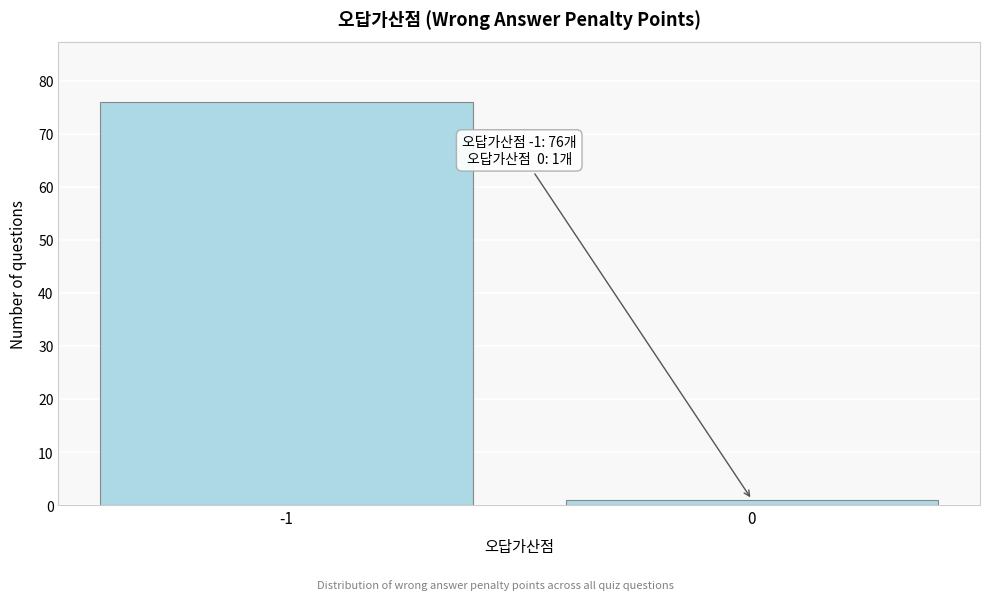

Reading right to left, transcribe all the data shown in this chart.

1	76